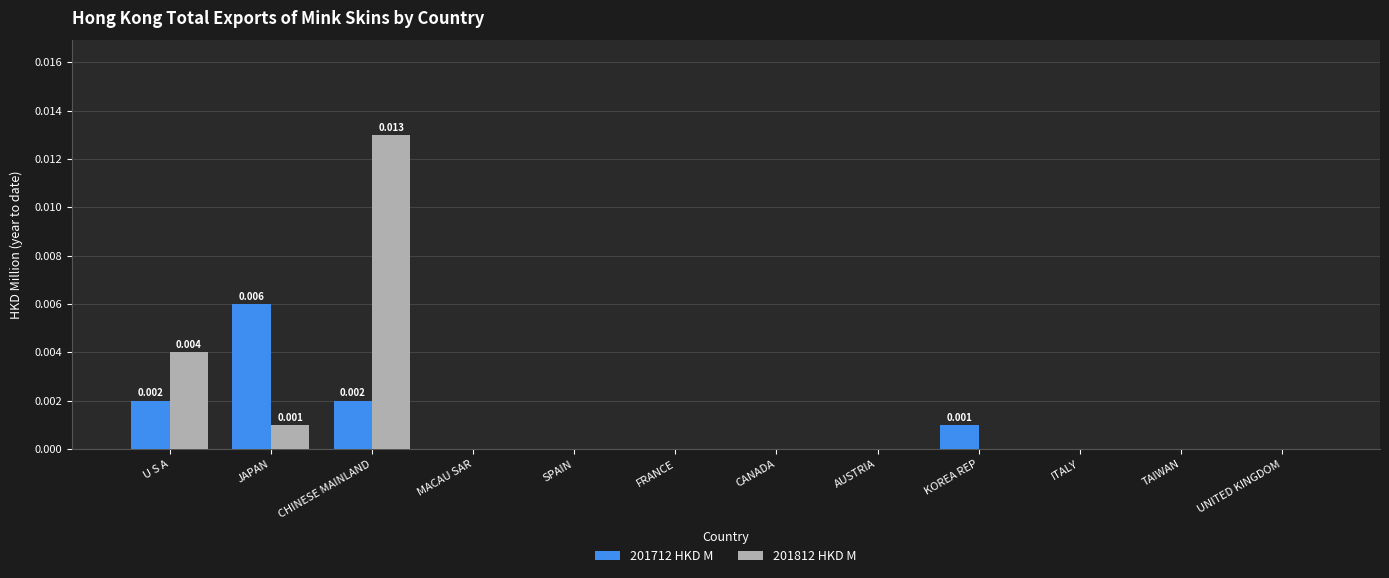

At which label does 201712 HKD M reach its peak?

JAPAN